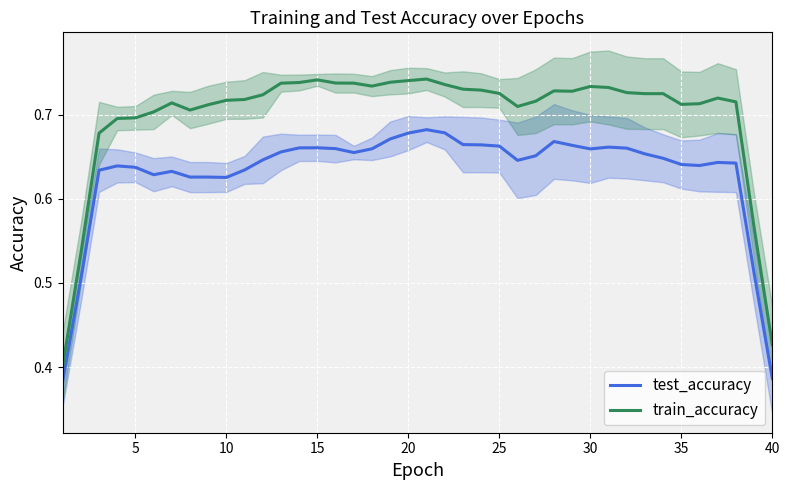

True or false: test_accuracy and train_accuracy intersect in this chart.

False